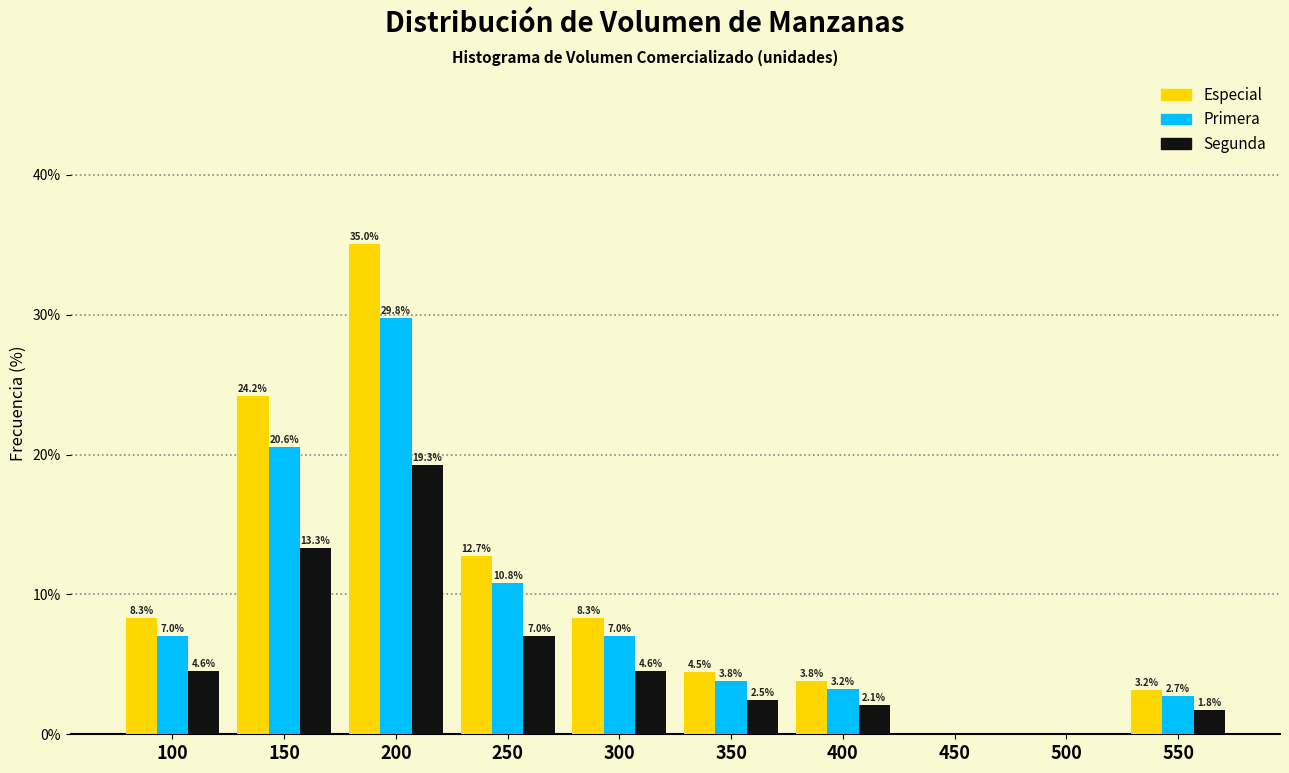

Reading left to right, extract all data points from this chart.

Especial: 100=8.3	150=24.2	200=35.0	250=12.7	300=8.3	350=4.5	400=3.8	450=0.0	500=0.0	550=3.2
Primera: 100=7.0	150=20.6	200=29.8	250=10.8	300=7.0	350=3.8	400=3.2	450=0.0	500=0.0	550=2.7
Segunda: 100=4.6	150=13.3	200=19.3	250=7.0	300=4.6	350=2.5	400=2.1	450=0.0	500=0.0	550=1.8